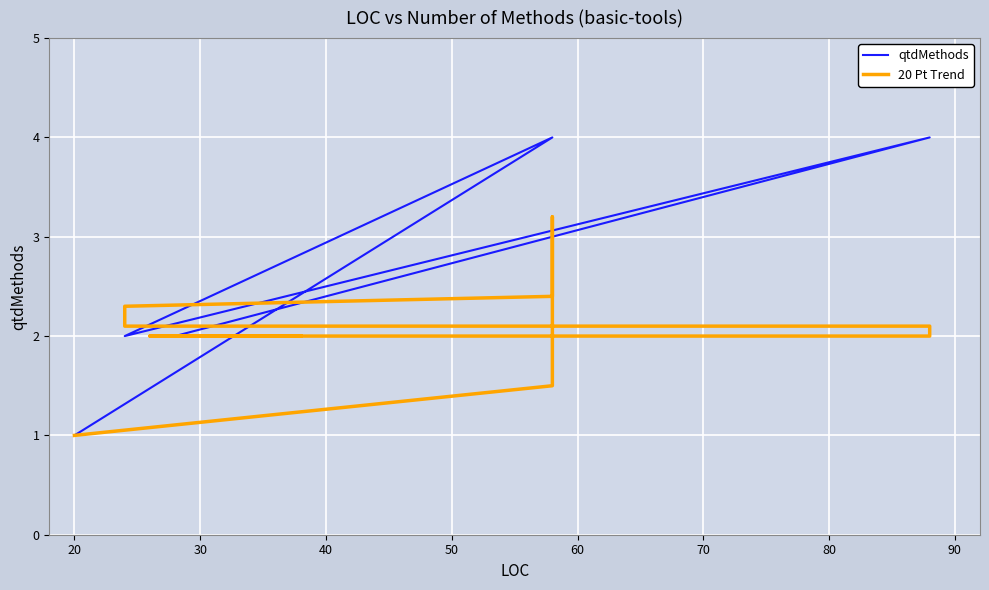

What is the average value of the 20 Pt Trend series?

2.3